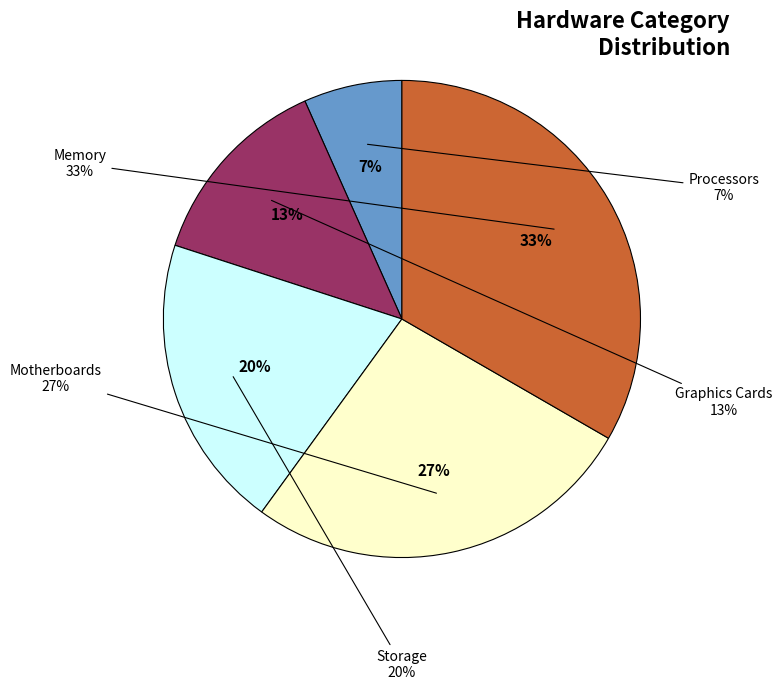

Combined, what portion of the pie is Processors and Graphics Cards?

20.0%